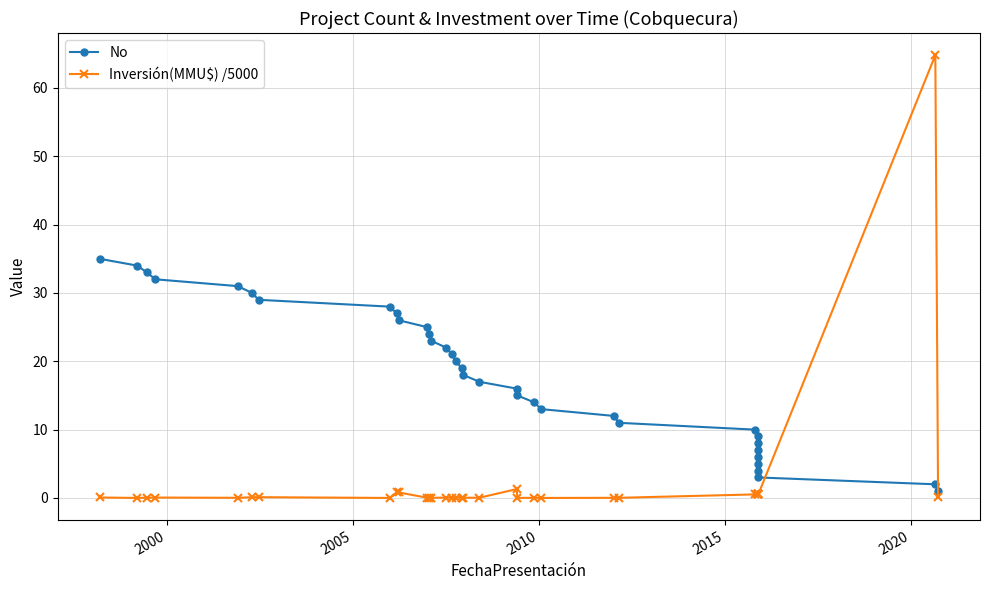

Which series changed the most between 2000 and 27?

No